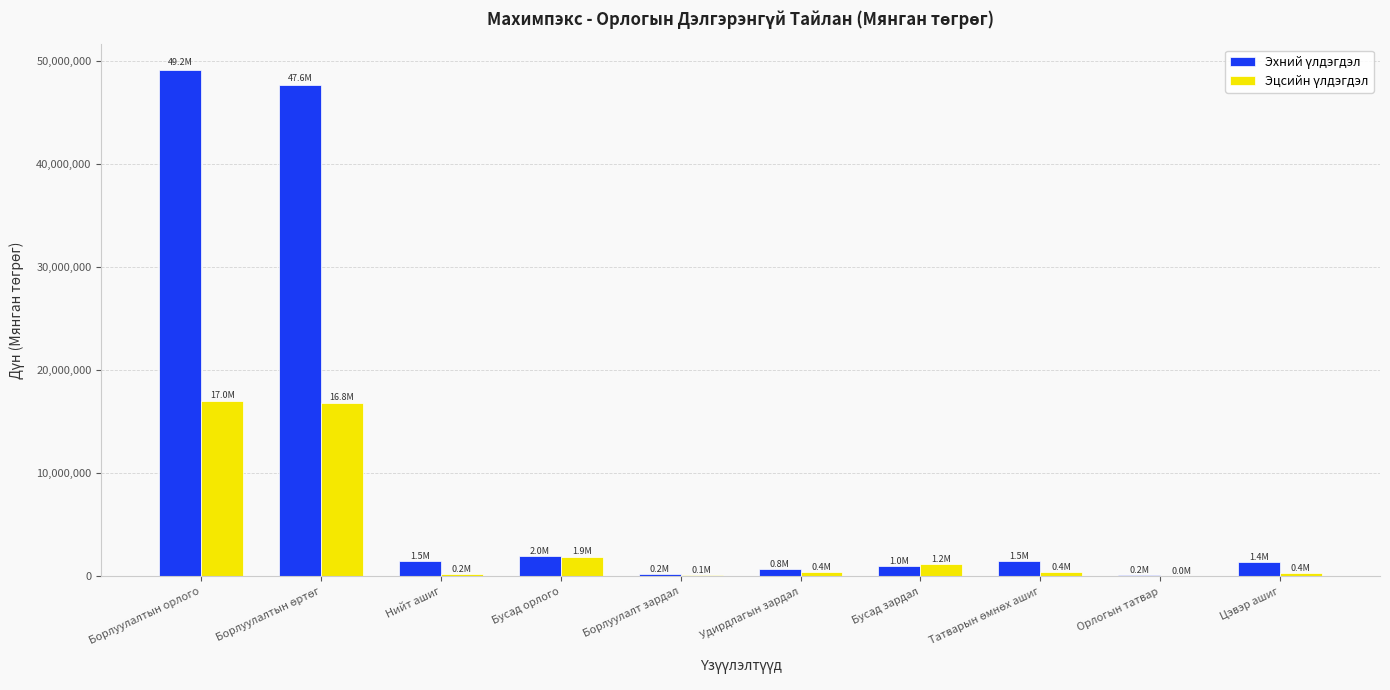

Which label corresponds to the largest value in the chart?

Борлуулалтын орлого